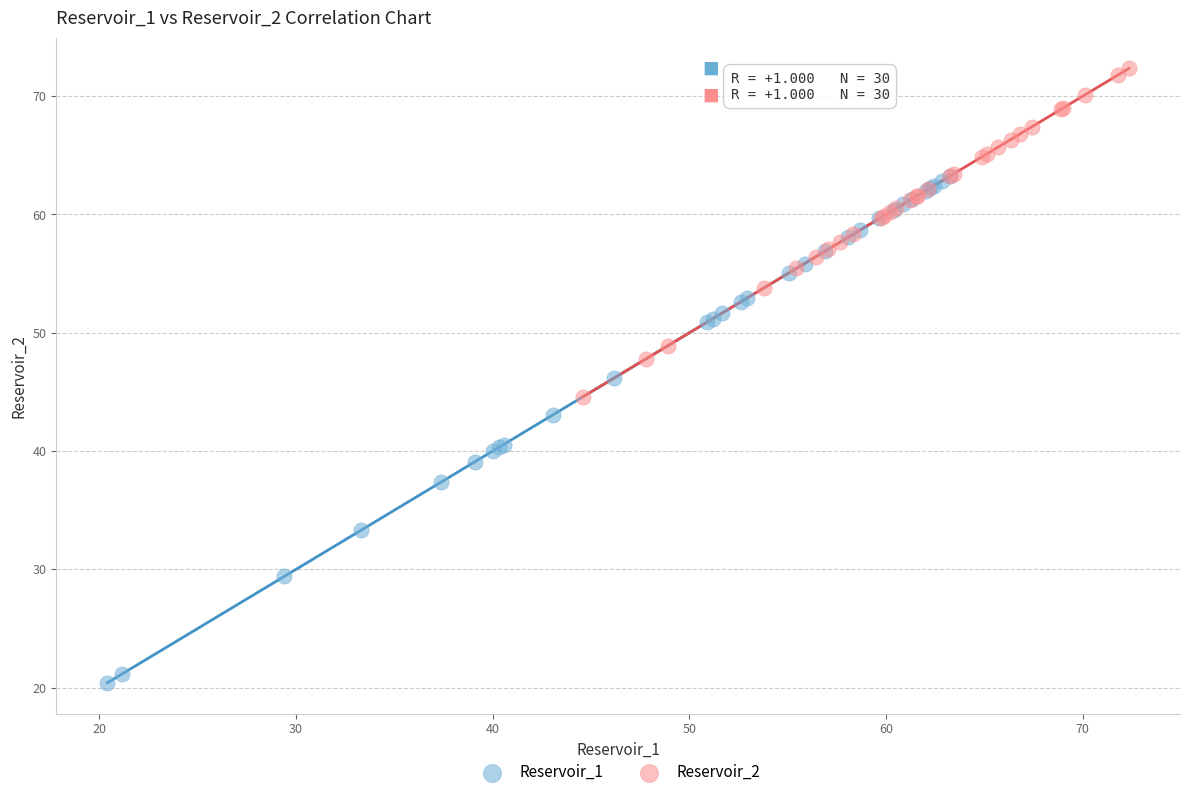

Which series has the widest spread of Y values?

Reservoir_1